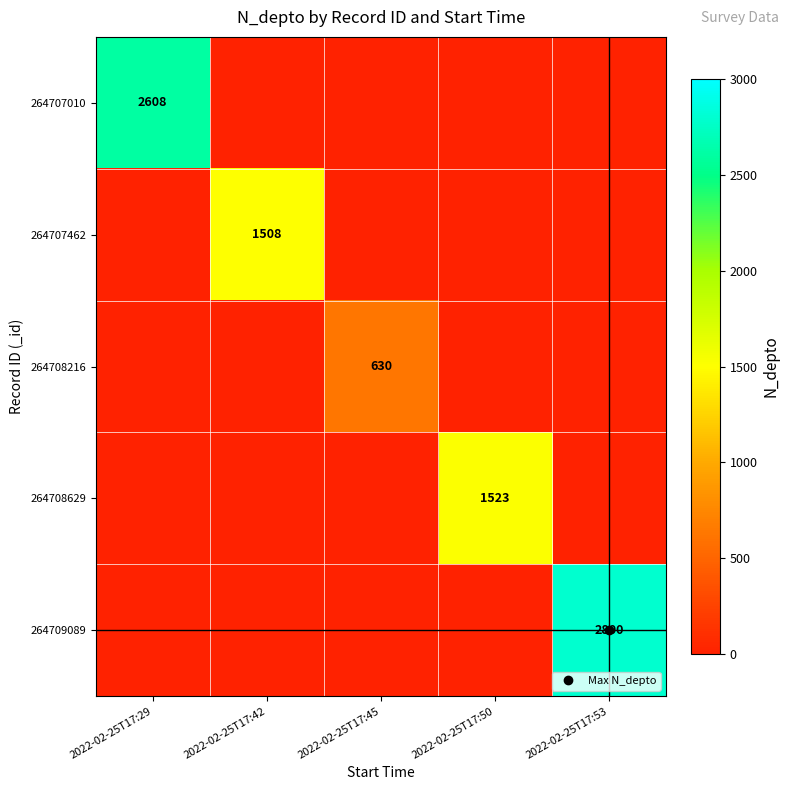

Which category has the highest value in the 264708629 series?

2022-02-25T17:50